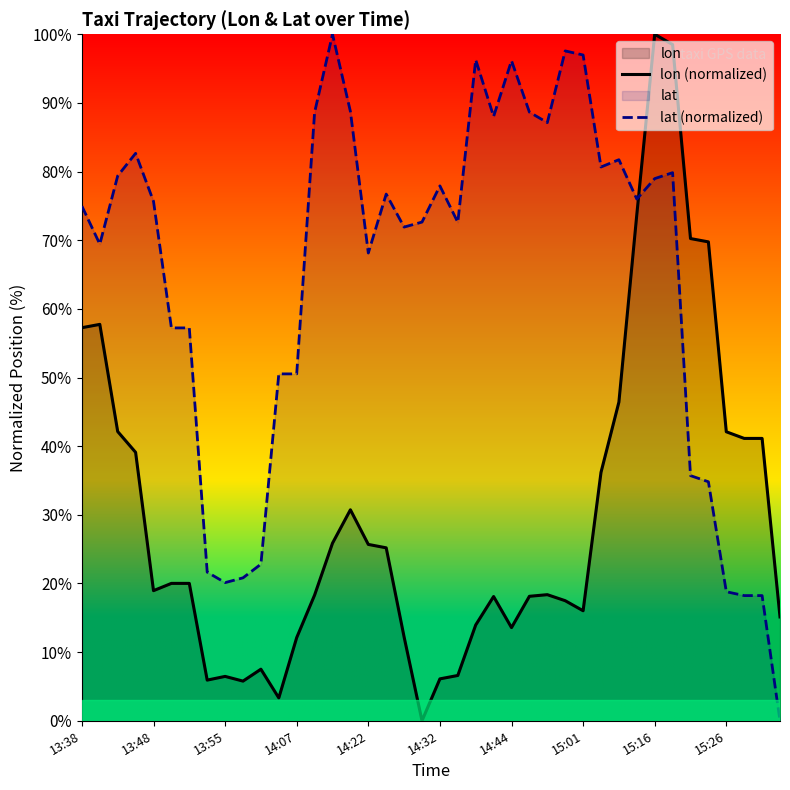

Rank the series by their average value, from lowest to highest.

lon (normalized), lat (normalized)